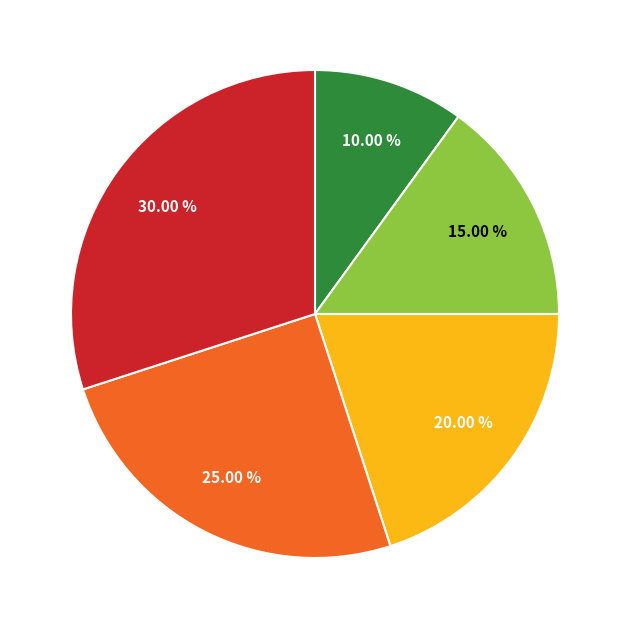

How many slices are in this pie chart?

5